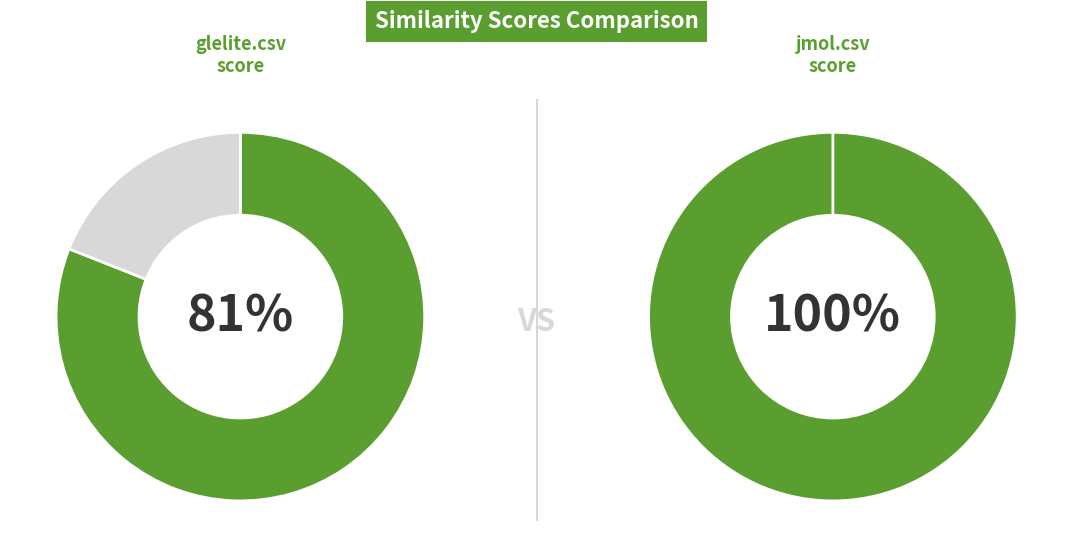

Which category accounts for the majority?

jmol.csv